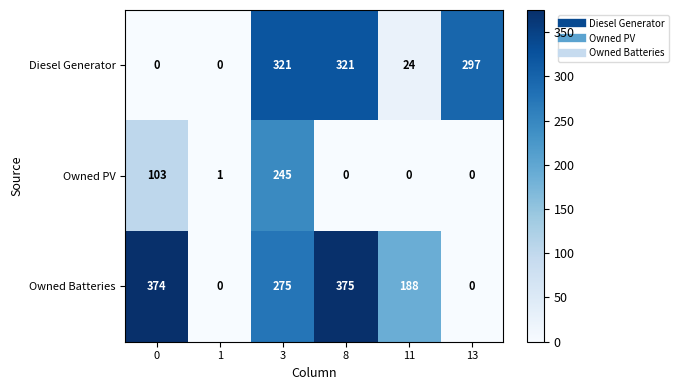

What is the difference between the Diesel Generator values at 13 and 0?

297